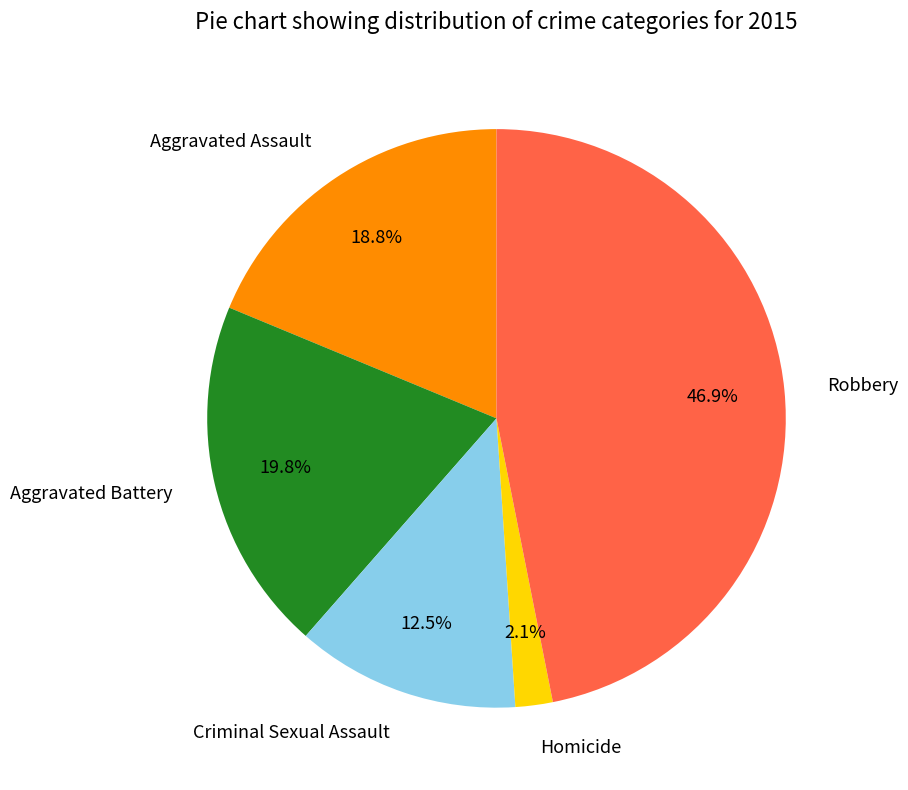

Which has a higher value, Homicide or Aggravated Assault?

Aggravated Assault